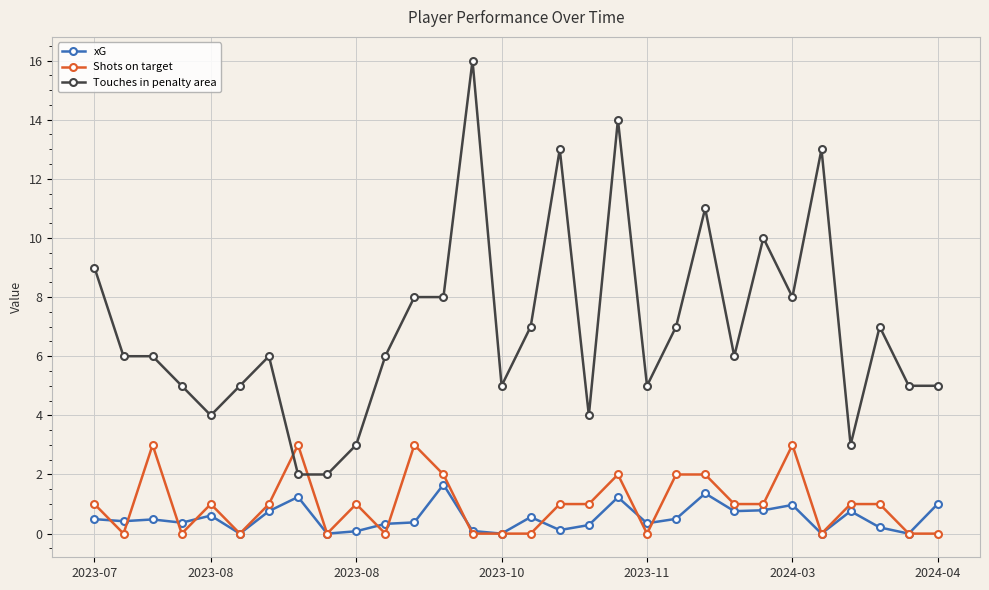

True or false: Touches in penalty area and Shots on target cross at least once.

True